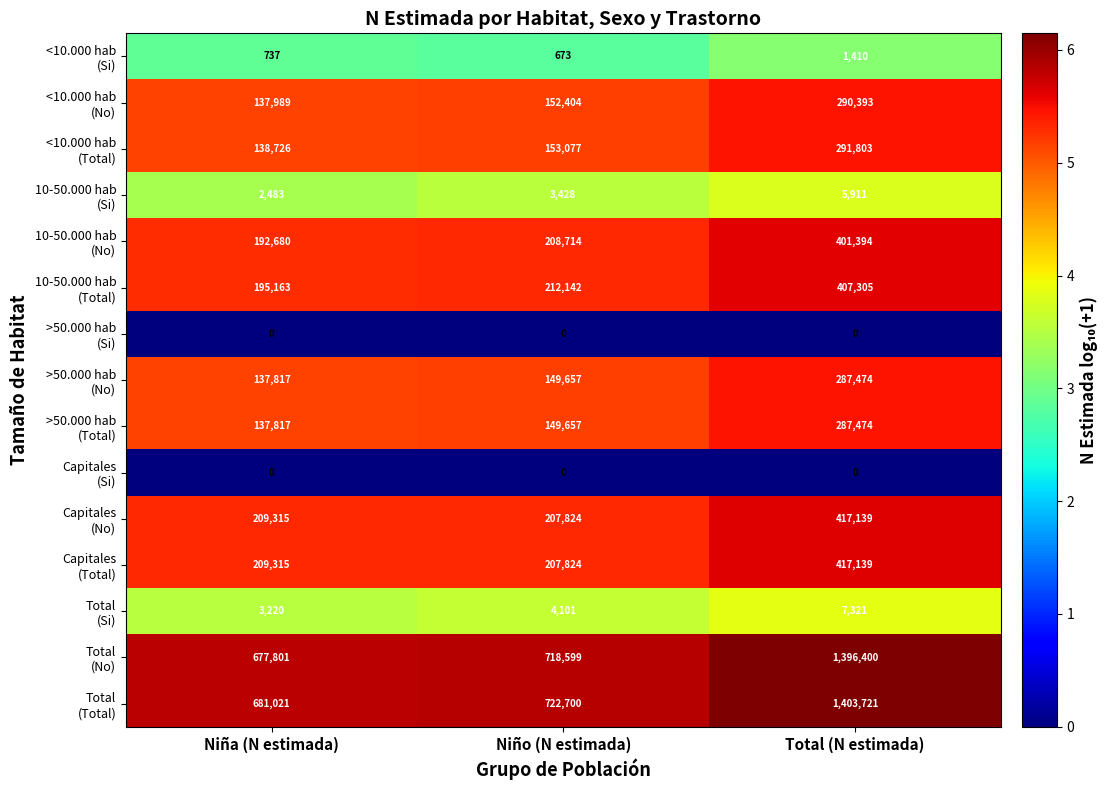

What is the total value across all series at Niña (N estimada)?

2724084